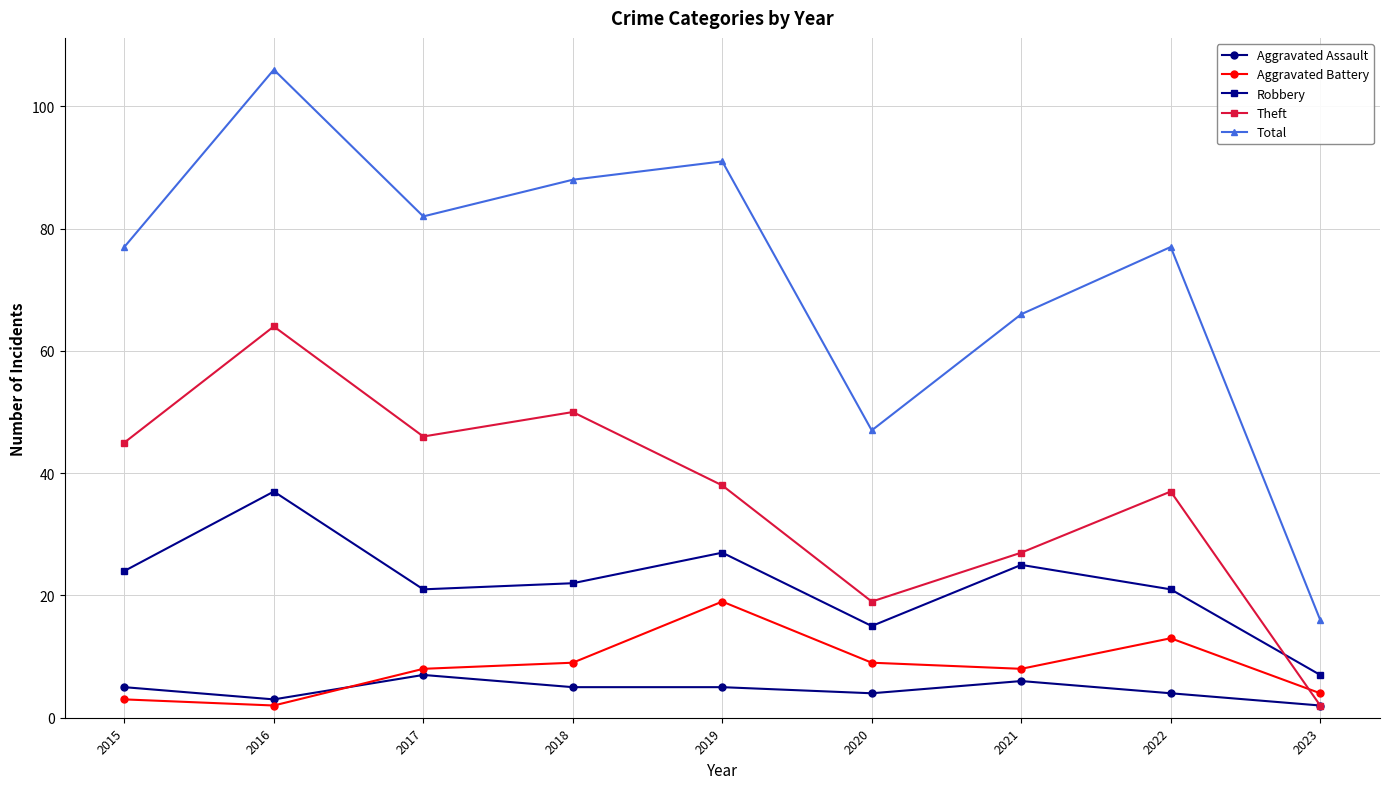

What is the greatest value displayed?

106